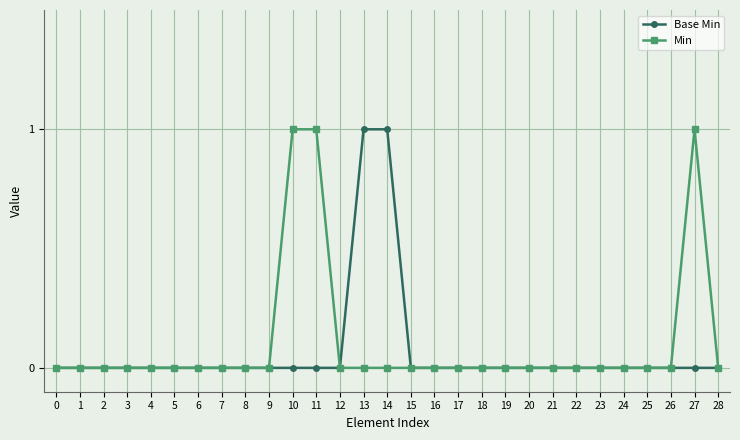

The Base Min series shows 0 at 15. True or false?

True